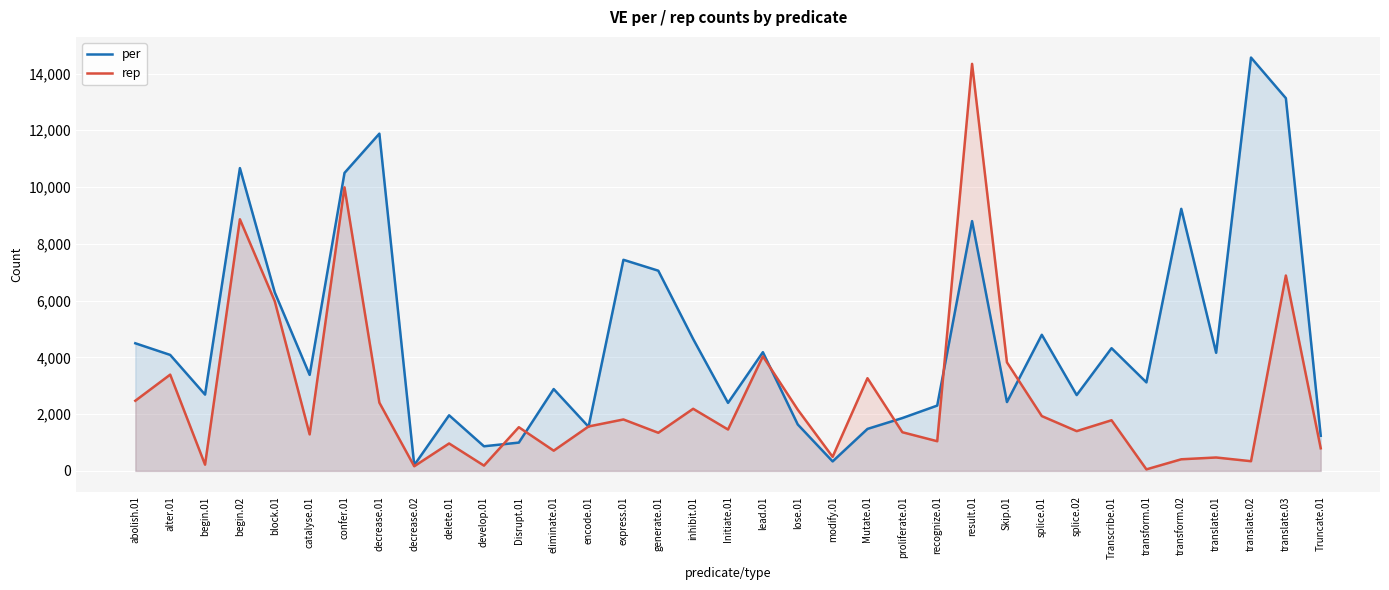

Where is rep nearest to the value 7197?

translate.03